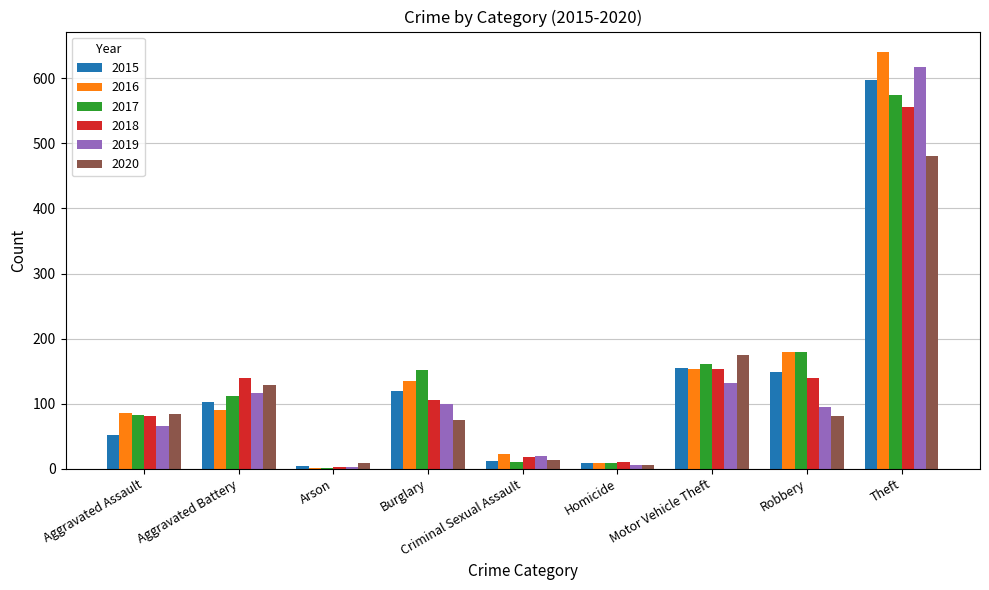

At which category is the sum across all series the highest?

Theft